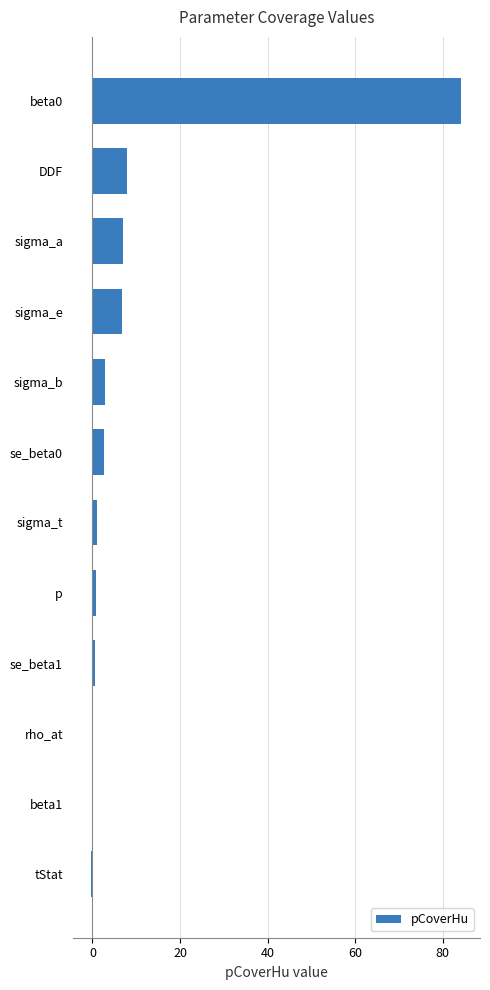

The value at DDF is 7.8. True or false?

True